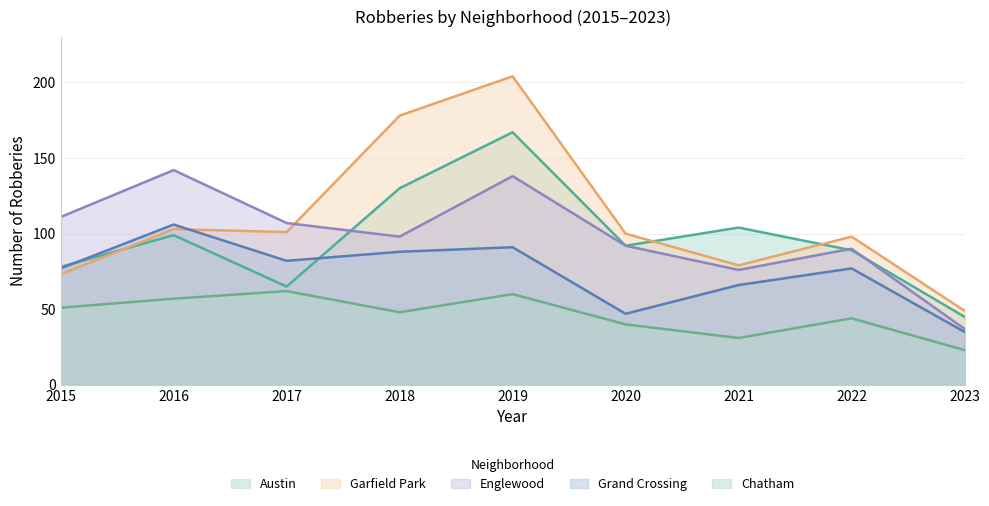

What value does the Chatham series have at 2017, to the nearest 5?

60